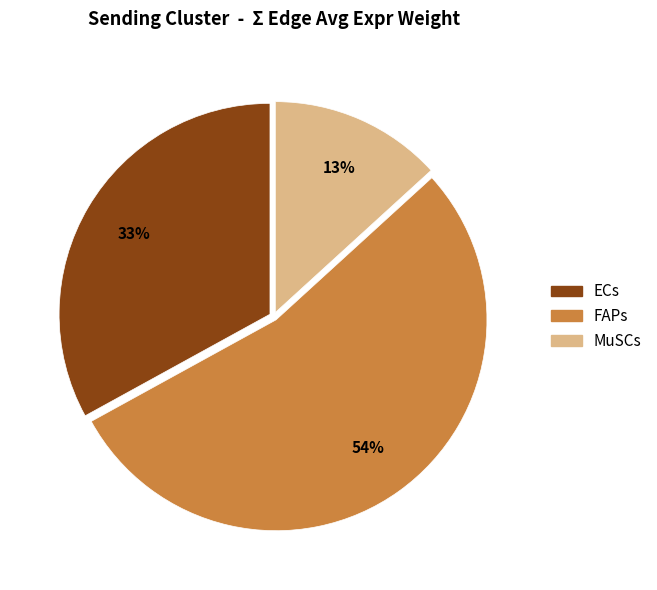

Is the sum of MuSCs and ECs greater than half?

No